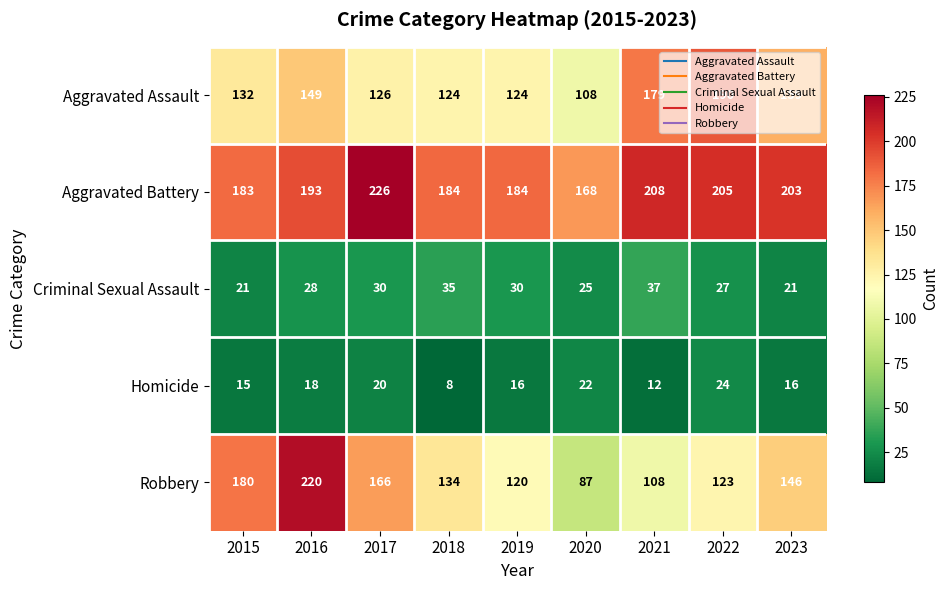

What is the highest value of the Aggravated Assault series?

190